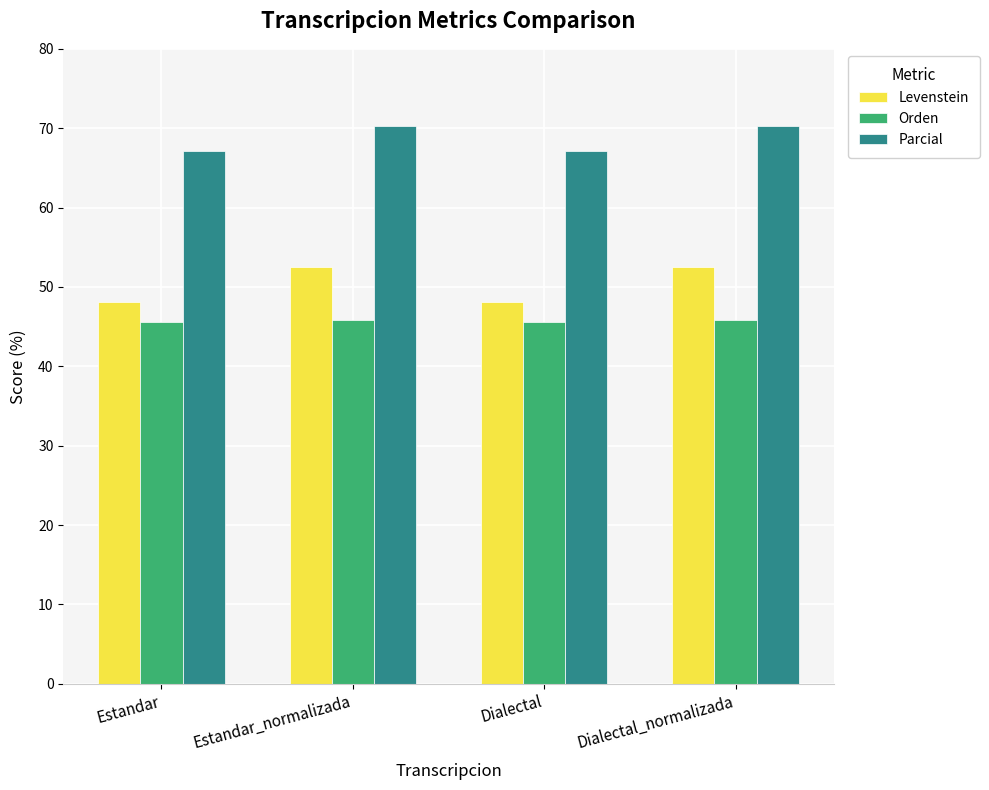

Which series has the largest range (max minus min)?

Levenstein